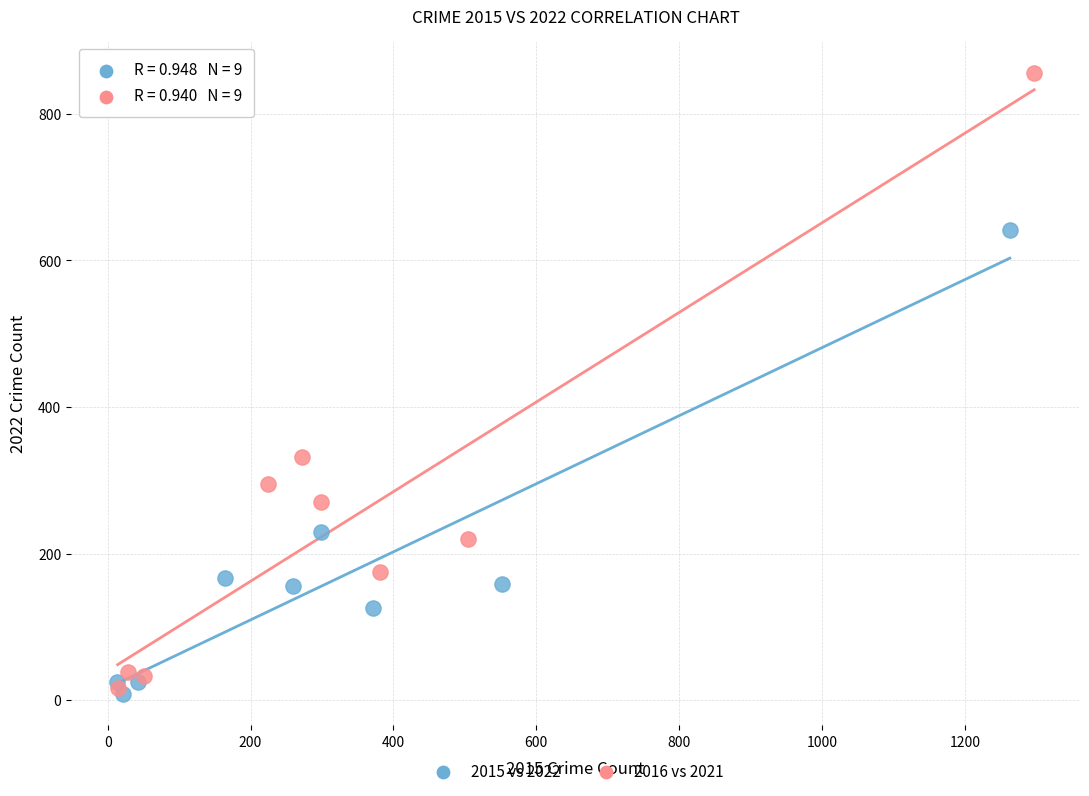

Which series has the largest Y range (max minus min)?

2016 vs 2021